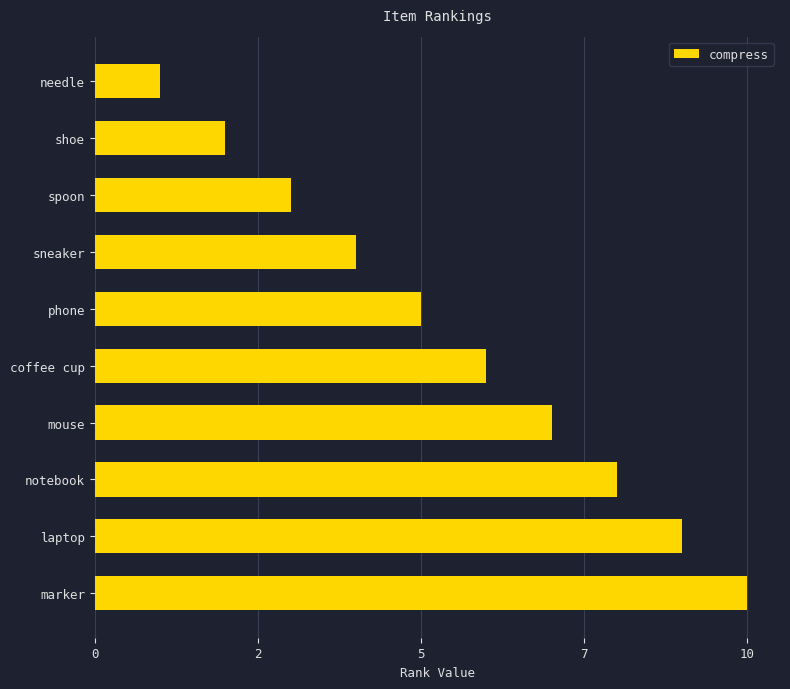

Are the bars grouped side by side (vs. stacked)?

No